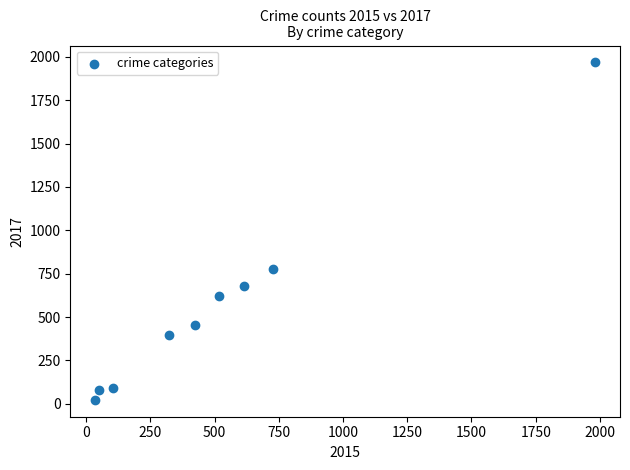

What Y value in the scatter plot is closest to 995?

780